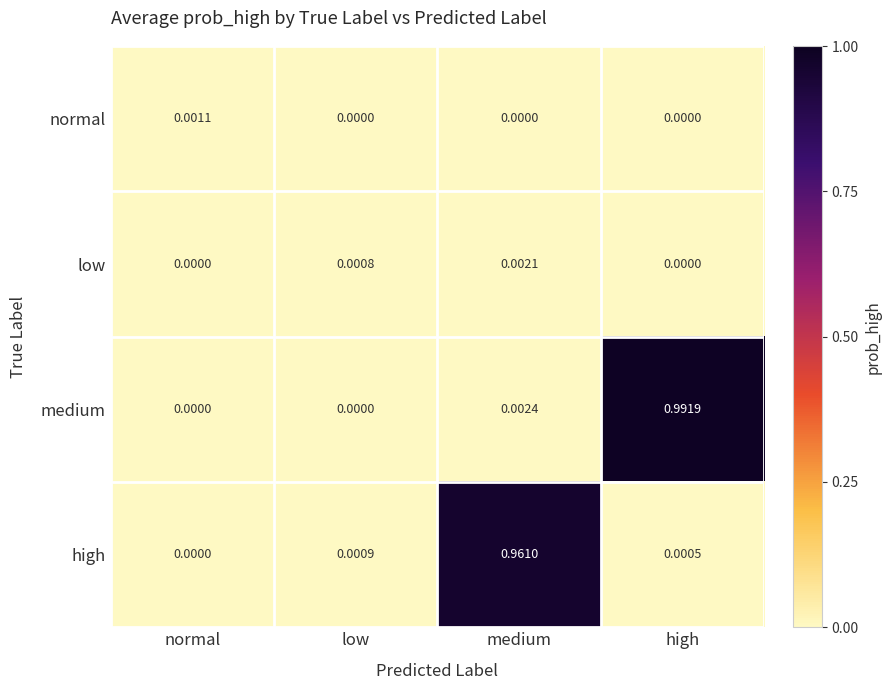

Which series has the largest total across all categories?

medium